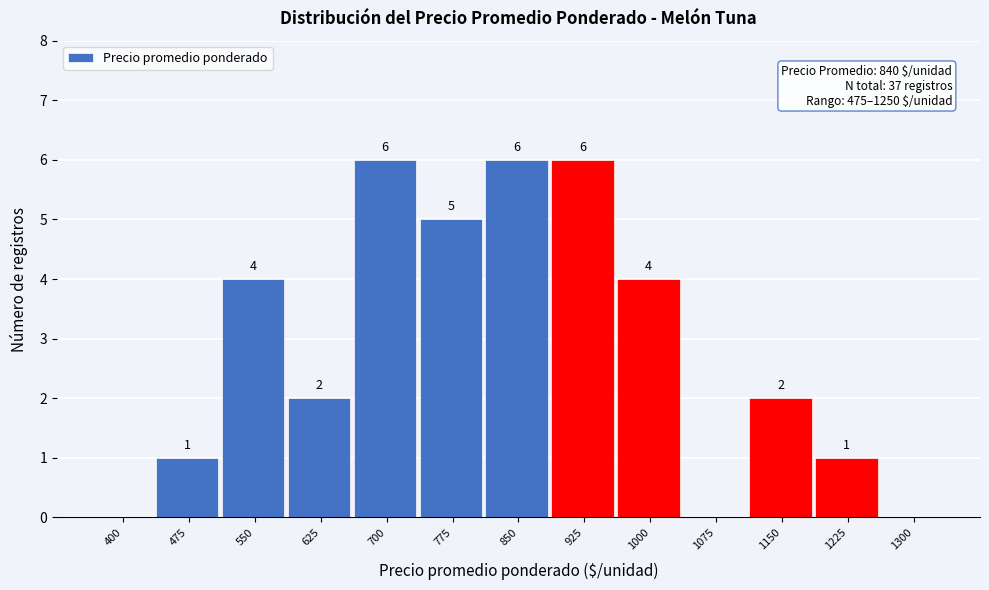

Reading left to right, list all the values displayed in this chart.

400=0	475=1	550=4	625=2	700=6	775=5	850=6	925=6	1000=4	1075=0	1150=2	1225=1	1300=0